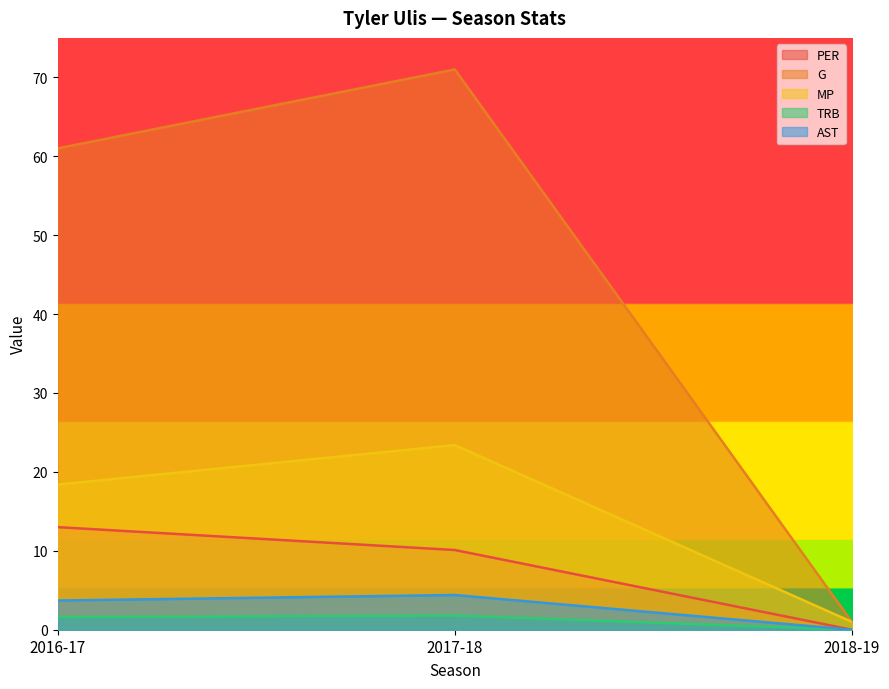

What is the sum of the TRB values at 2016-17 and 2018-19?

1.6